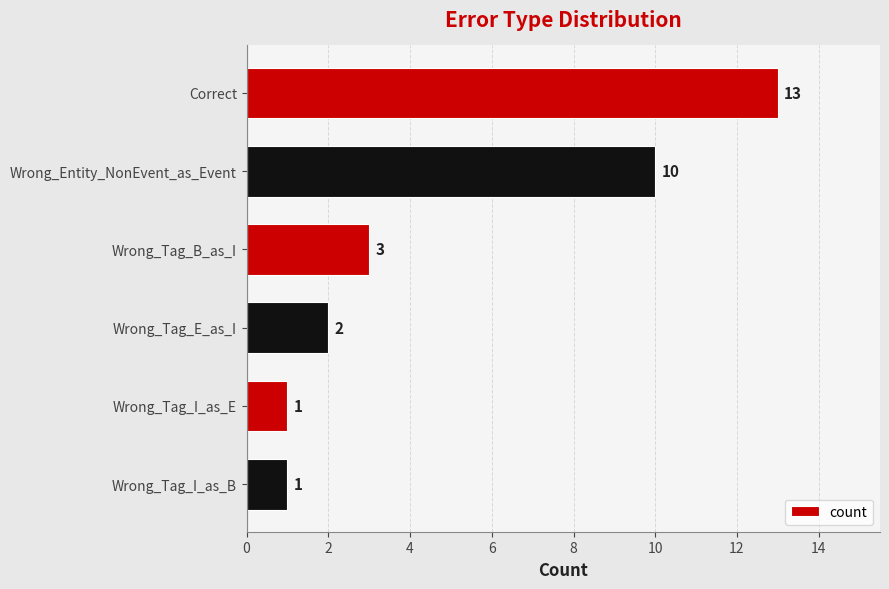

What is the sum of all values?

30